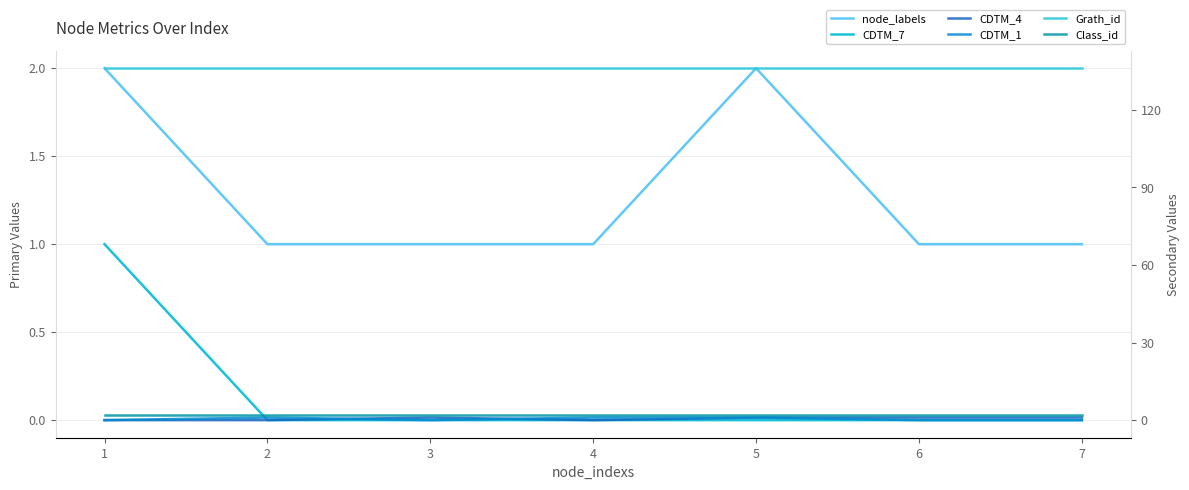

Which category has the highest value across all series?

1